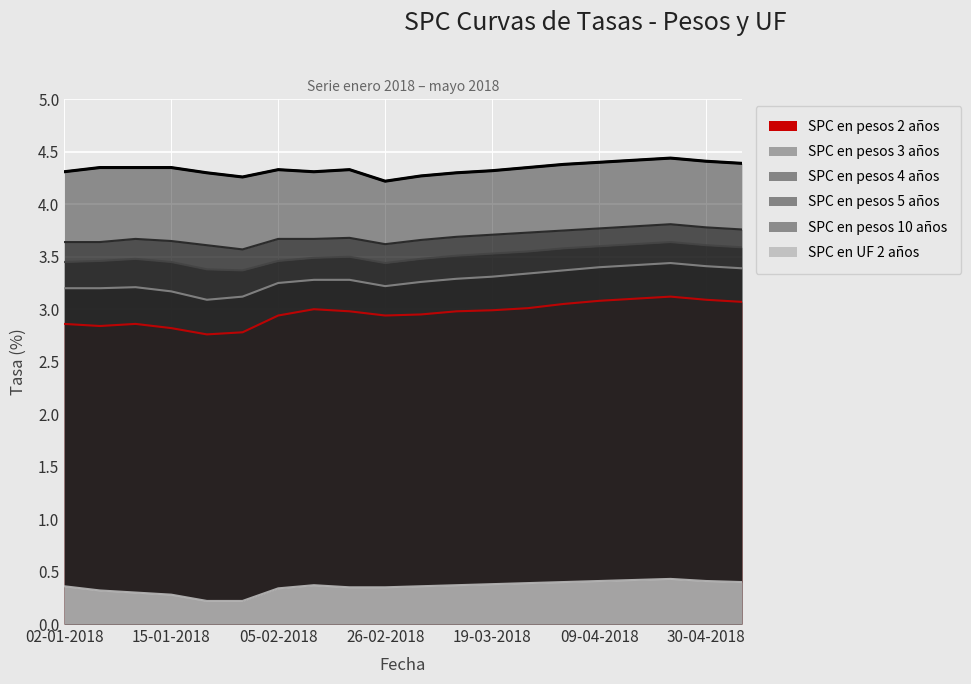

At 10-01-2018, list the series in order from smallest to largest.

SPC en UF 2 años, SPC en pesos 2 años, SPC en pesos 3 años, SPC en pesos 4 años, SPC en pesos 5 años, SPC en pesos 10 años